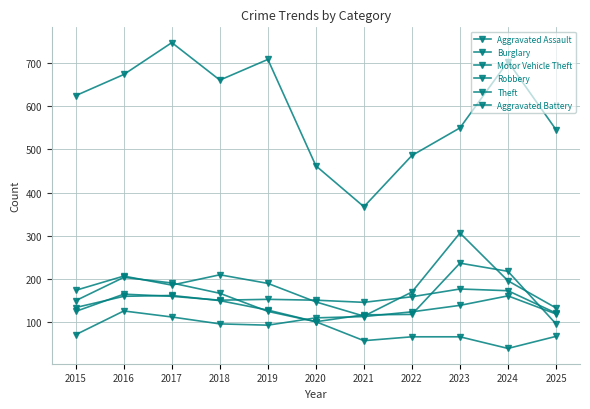

After their last crossing, which series has the higher values: Burglary or Robbery?

Burglary